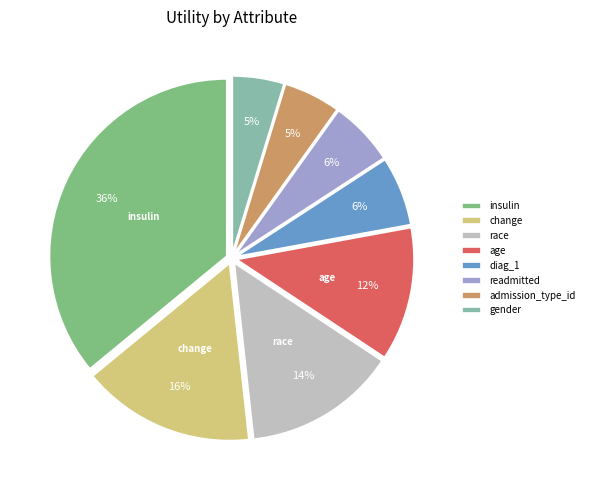

Do admission_type_id and diag_1 together represent more than half of the pie?

No